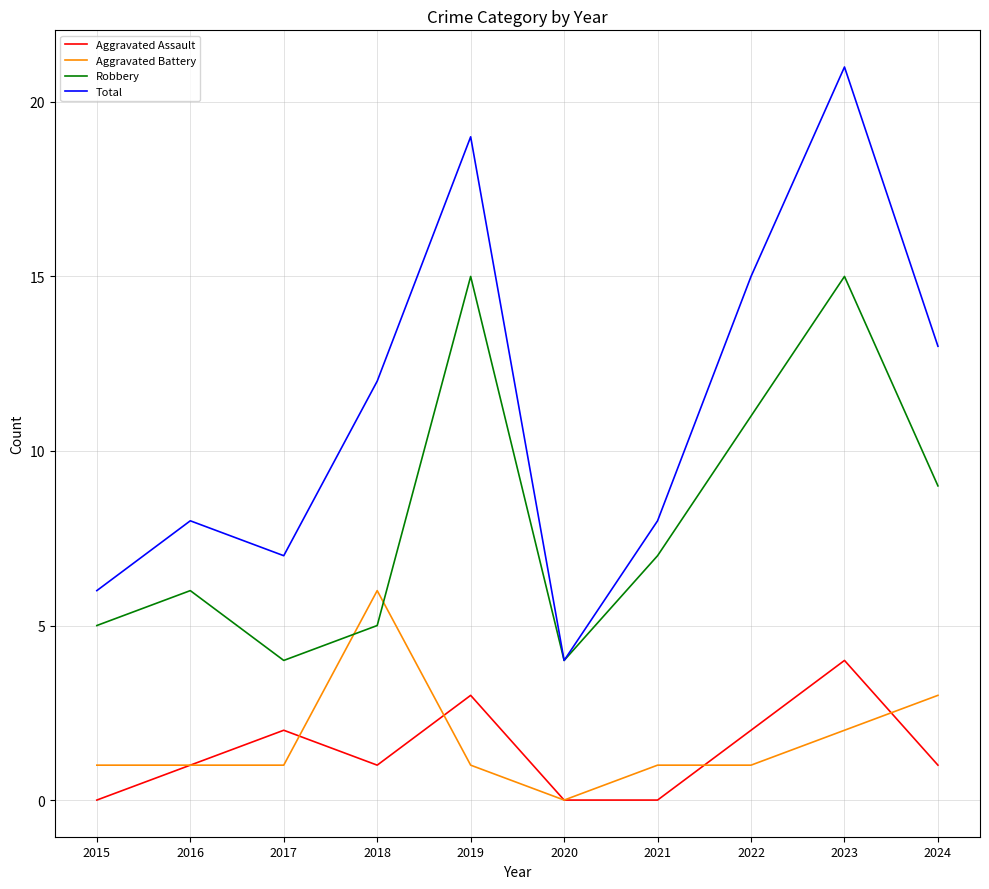

Is the value of Robbery at 2017 greater than the value of Aggravated Assault at 2024?

Yes